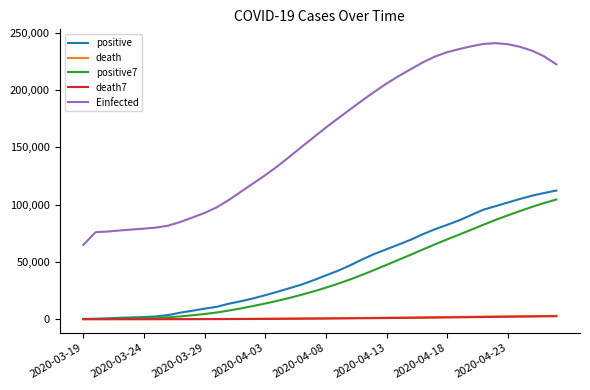

What is the maximum value shown in the chart?

240871.4